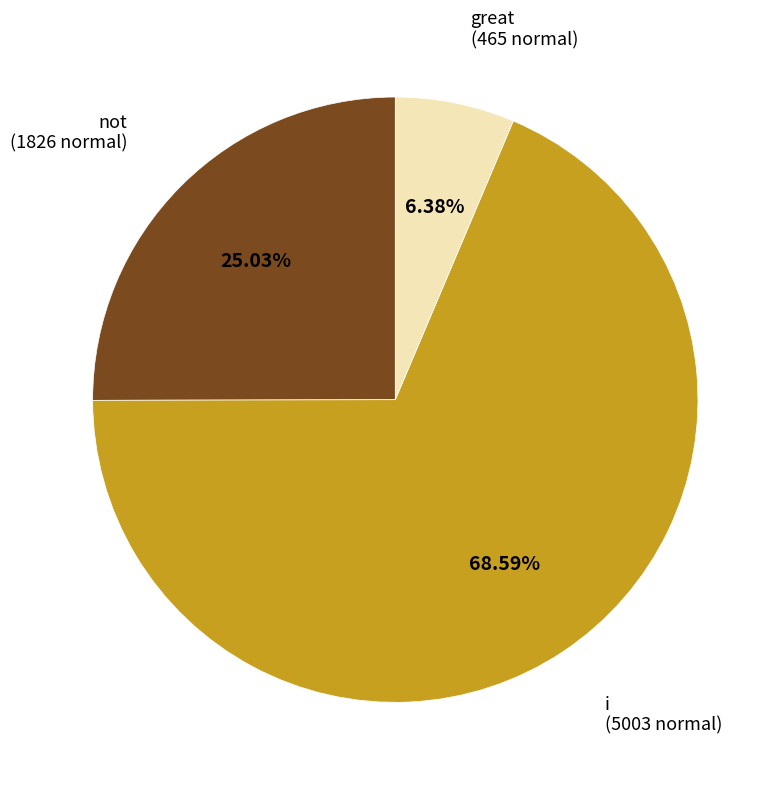

To the nearest percent, what is the difference between the largest and smallest slice percentages?

62%